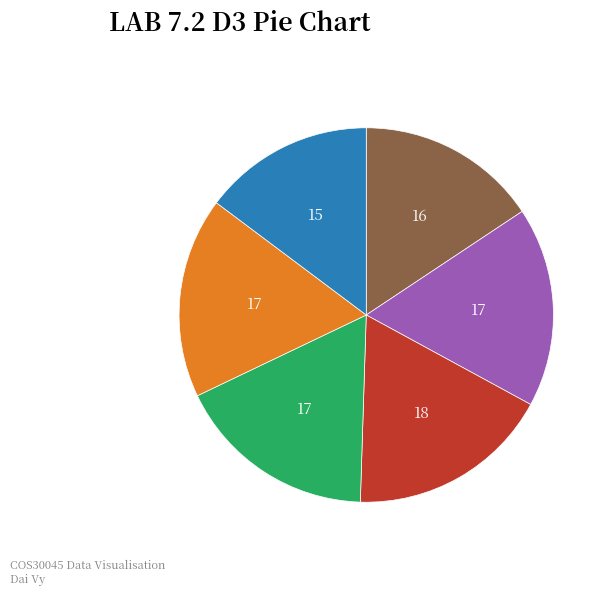

Does any single category account for the majority?

No